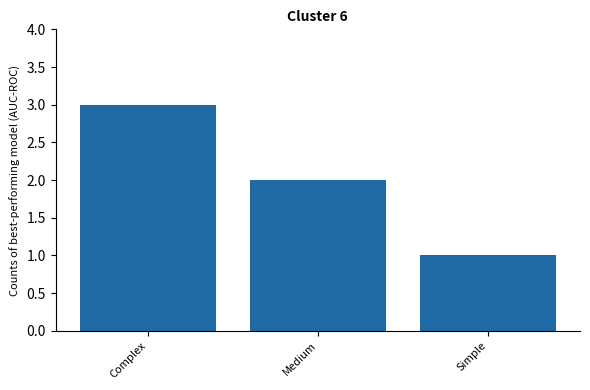

List the labels in order of value, smallest first.

Simple, Medium, Complex